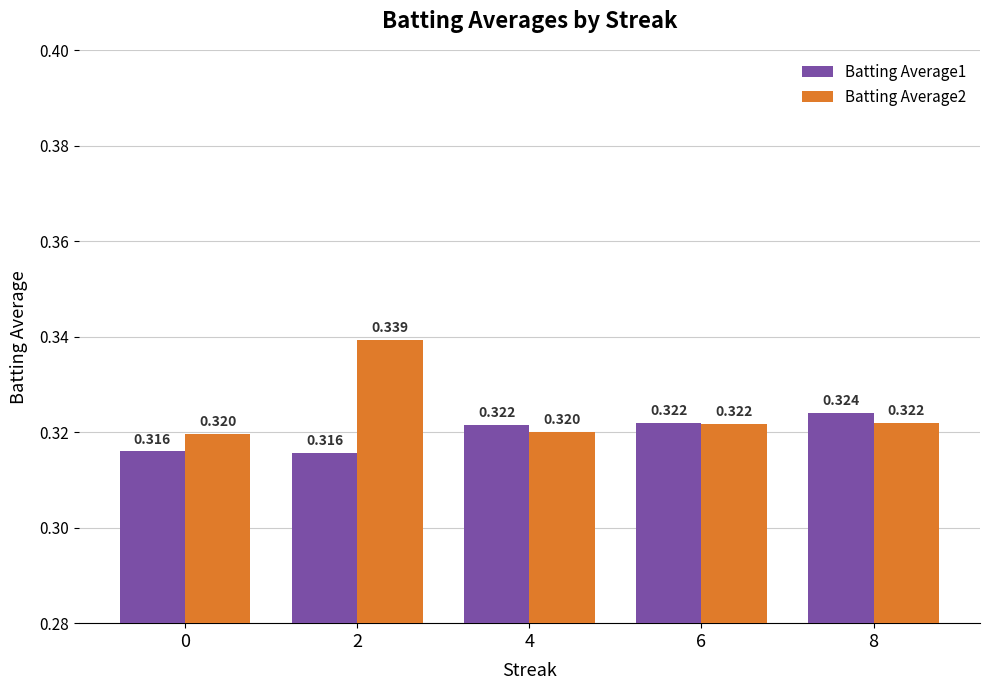

Are the bars grouped side by side (vs. stacked)?

Yes